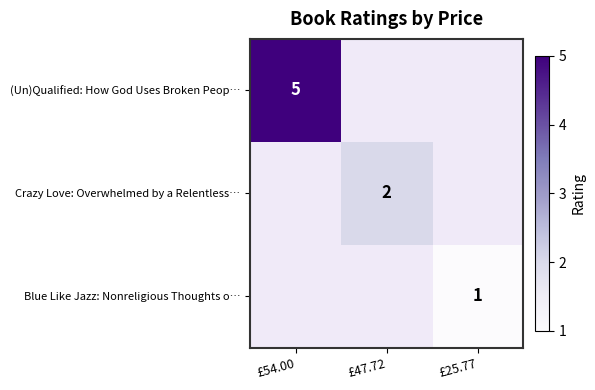

Which has a higher value, £25.77 or £47.72?

£47.72